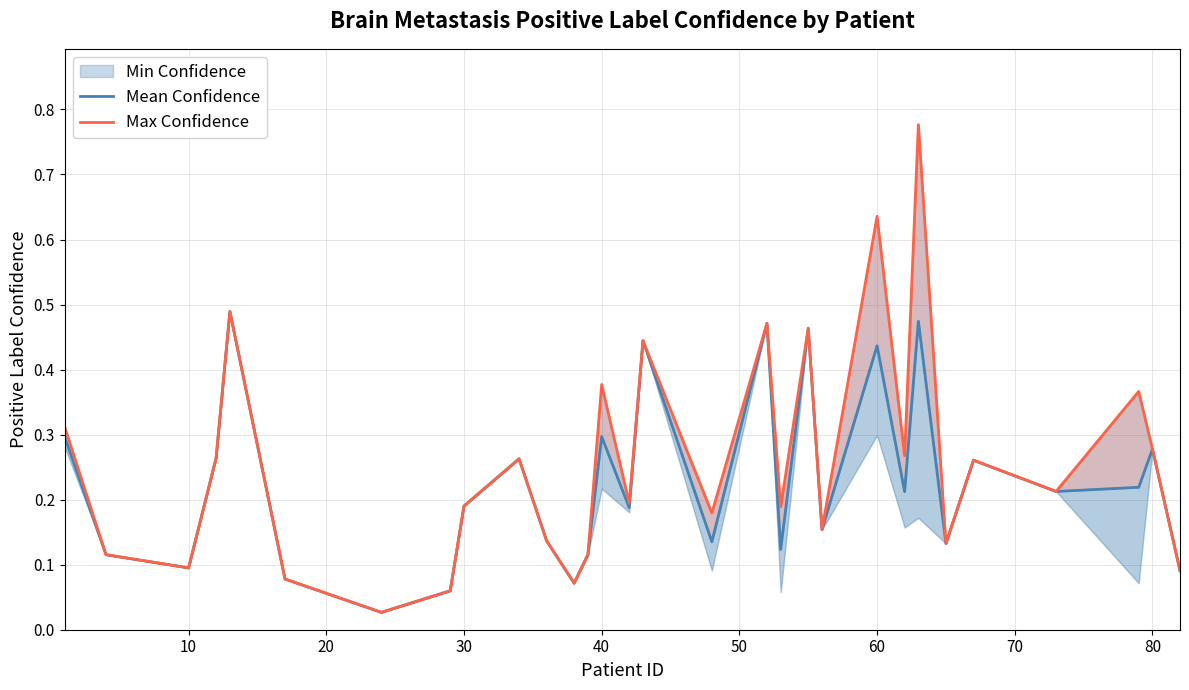

Is the value of Mean Confidence at 90 greater than the value of Max Confidence at 20?

Yes